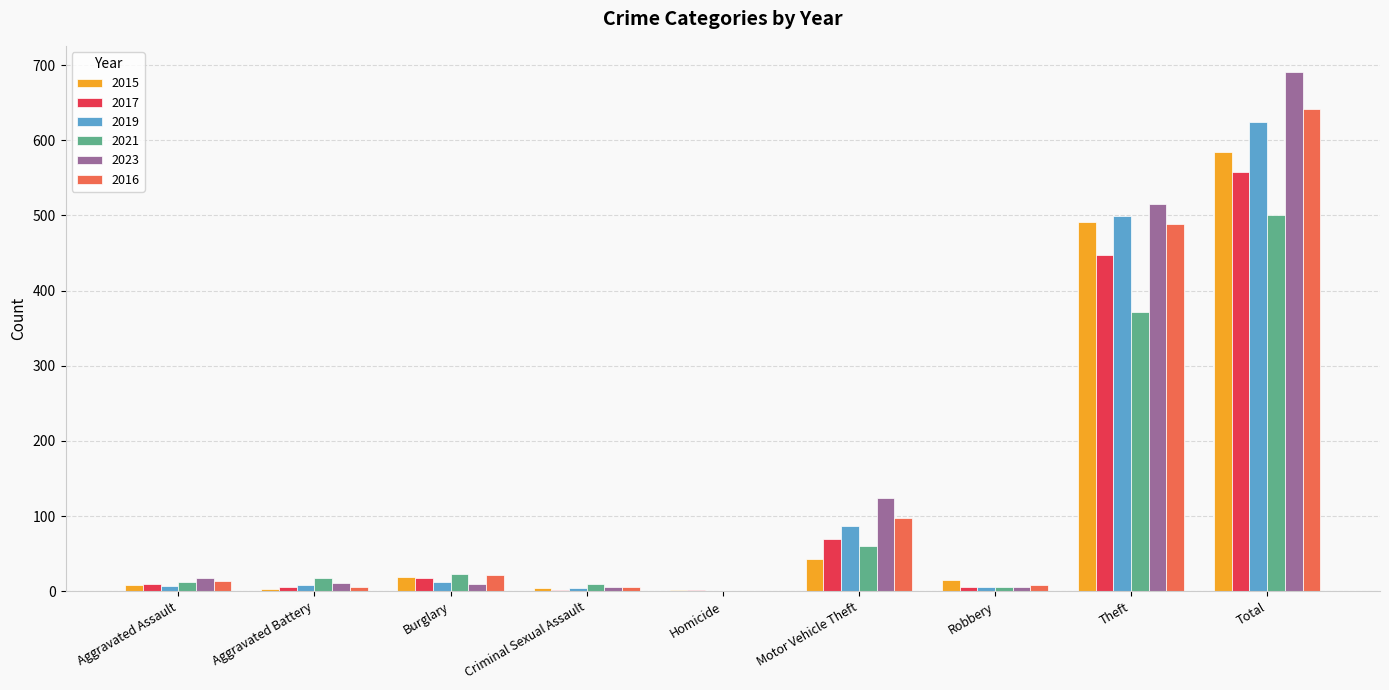

What is the highest value of the 2023 series?

691